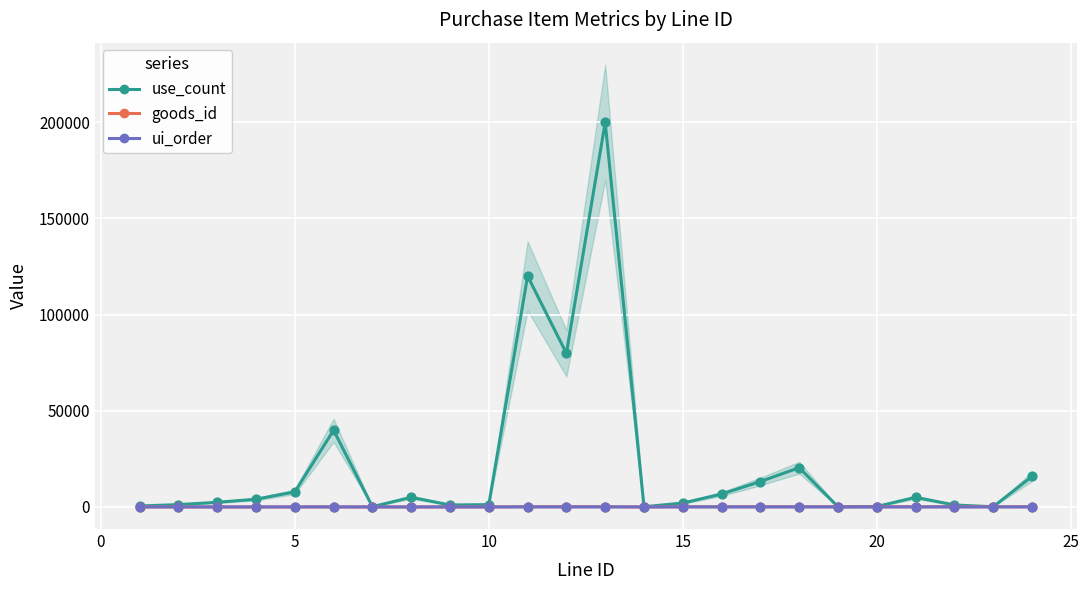

At how many categories does at least one series exceed 163574?

1